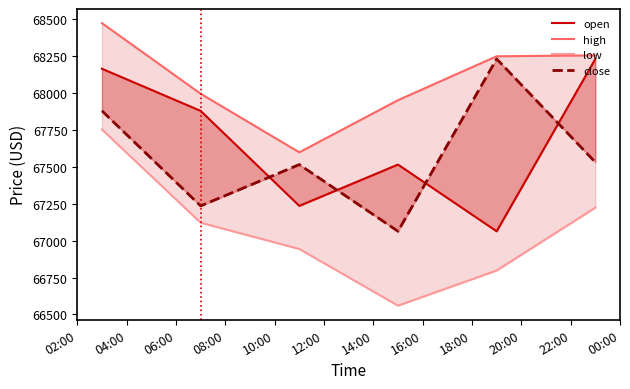

Reading right to left, what are all the values shown in this chart?

open: 68232.1	67063.9	67516.0	67236.0	67880.0	68165.4
high: 68256.0	68250.0	67952.4	67599.0	67996.0	68474.6
low: 67224.1	66798.4	66560.0	66944.1	67122.2	67753.7
close: 67532.0	68232.1	67063.9	67516.0	67236.0	67880.0